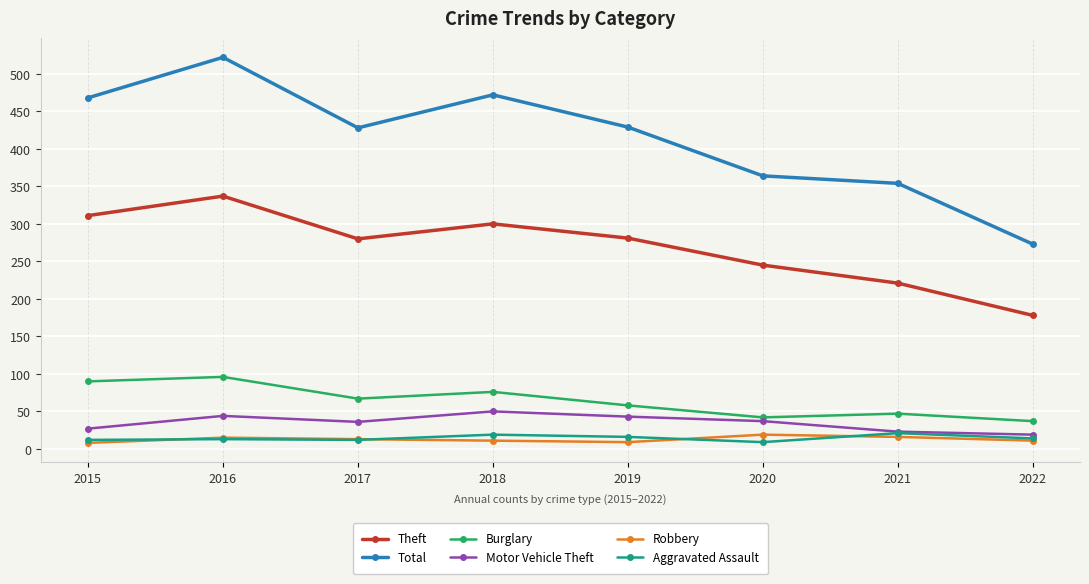

Where is Burglary nearest to the value 66?

2017